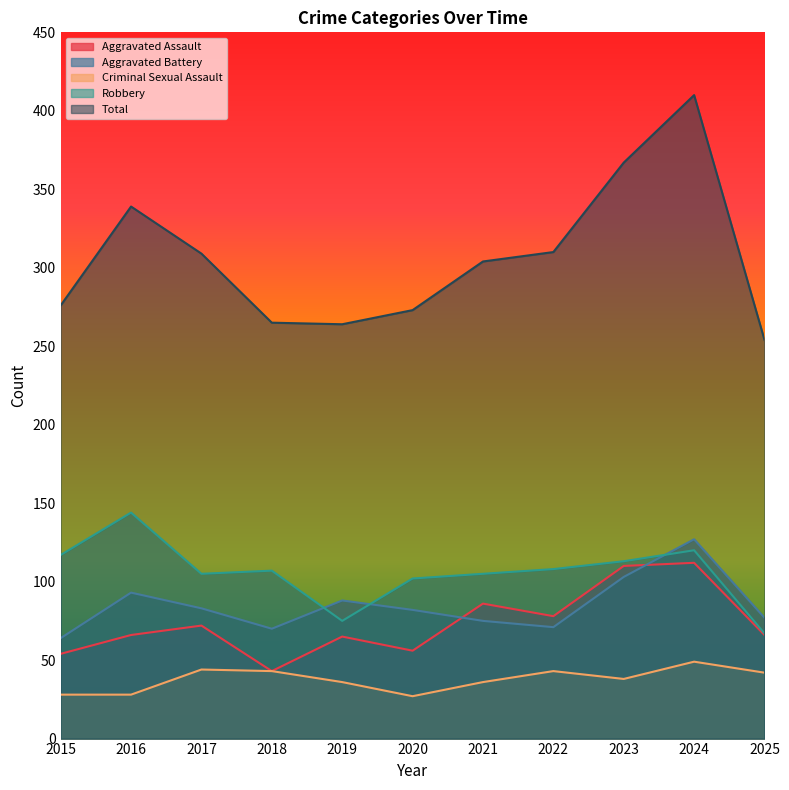

Where does the Aggravated Assault series first go above 66?

2017